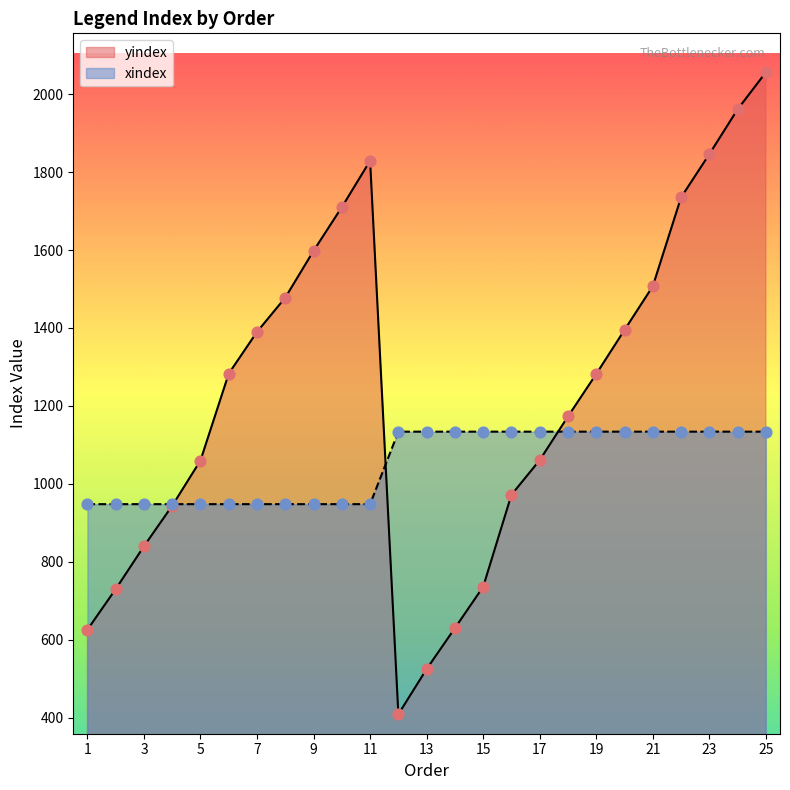

Which series contains the lowest Y value?

yindex